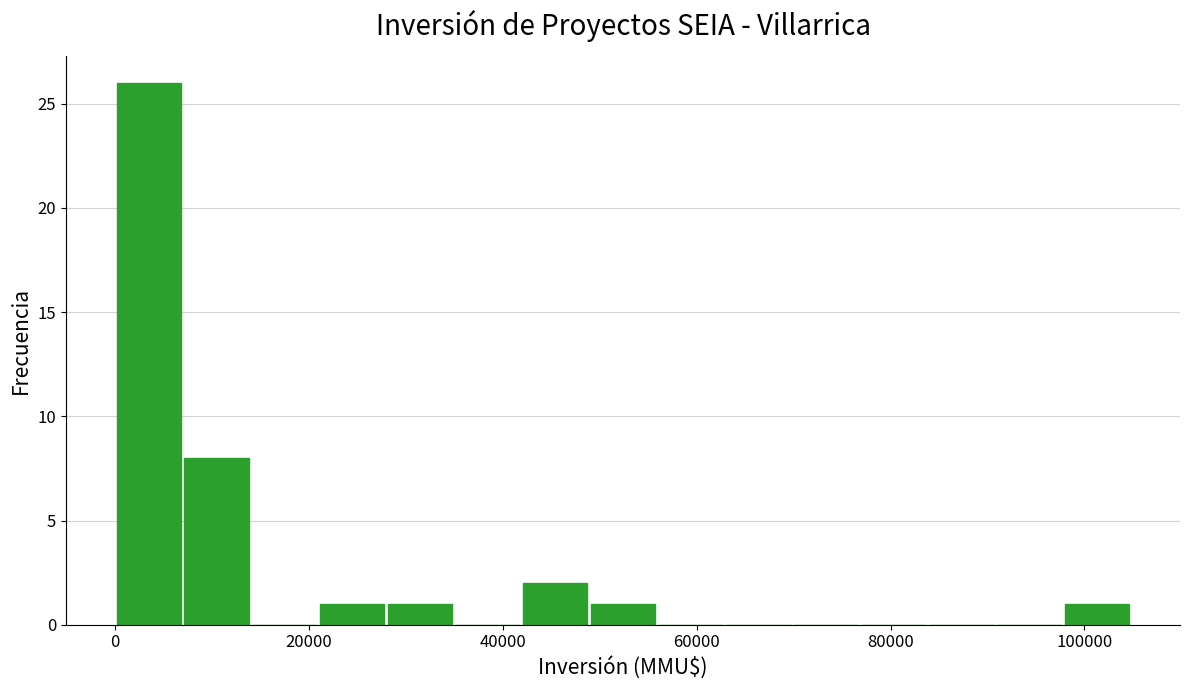

Read against the x-axis, roughly where is the centre of the tallest bar?

4000